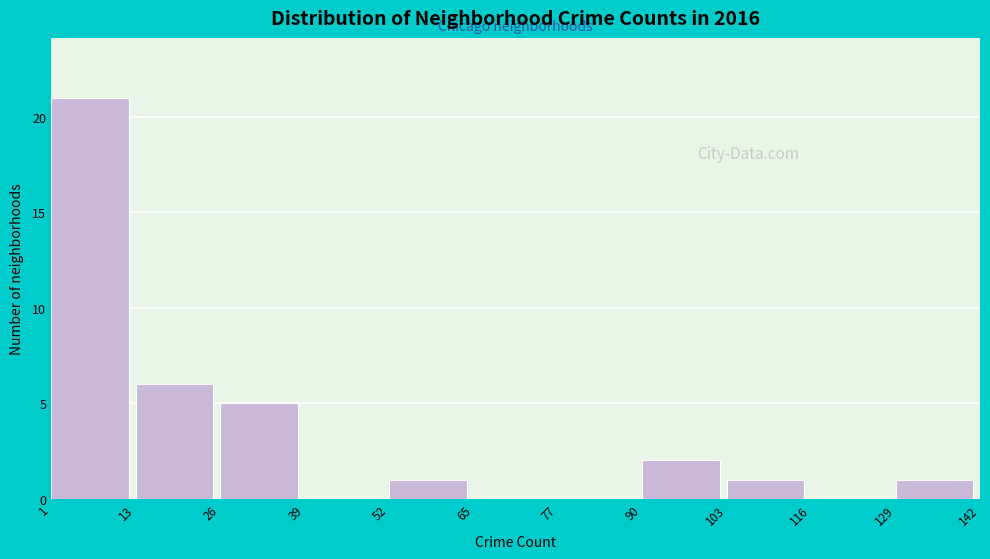

Reading left to right, transcribe this chart: for each bar, give the range it covers on the x-axis and its height. The values are not printed on the chart, so give them approximately, as read against the axis.

1 to 13: 21
13 to 26: 6
26 to 39: 5
39 to 52: 0
52 to 65: 1
65 to 77: 0
77 to 90: 0
90 to 103: 2
103 to 116: 1
116 to 129: 0
129 to 142: 1